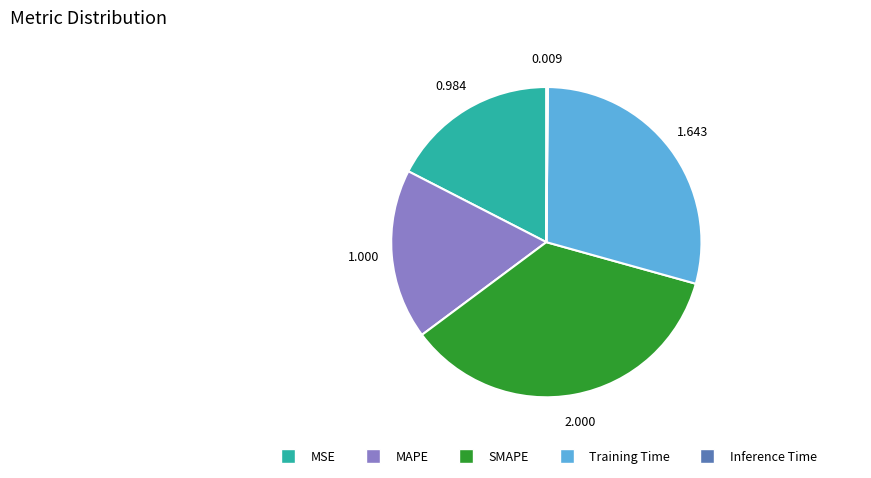

Combined, do MSE and MAPE account for over 50%?

No